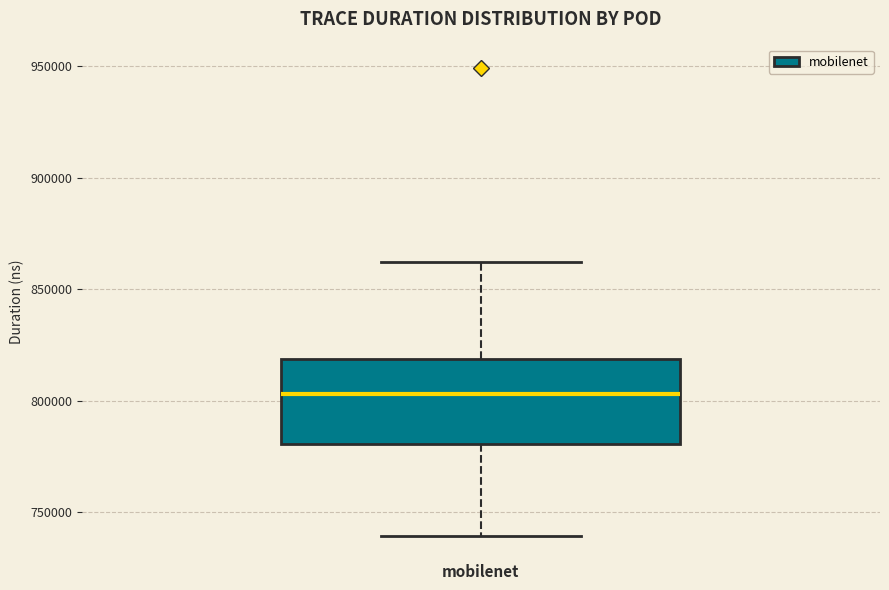

Transcribe this box plot: give where the median line is, the range the box spans, and where the two whiskers end, as read against the y-axis. The values are not printed on the chart, so give them approximately, as read against the axis.

median 805000, box 780000 to 820000, whiskers 740000 to 860000